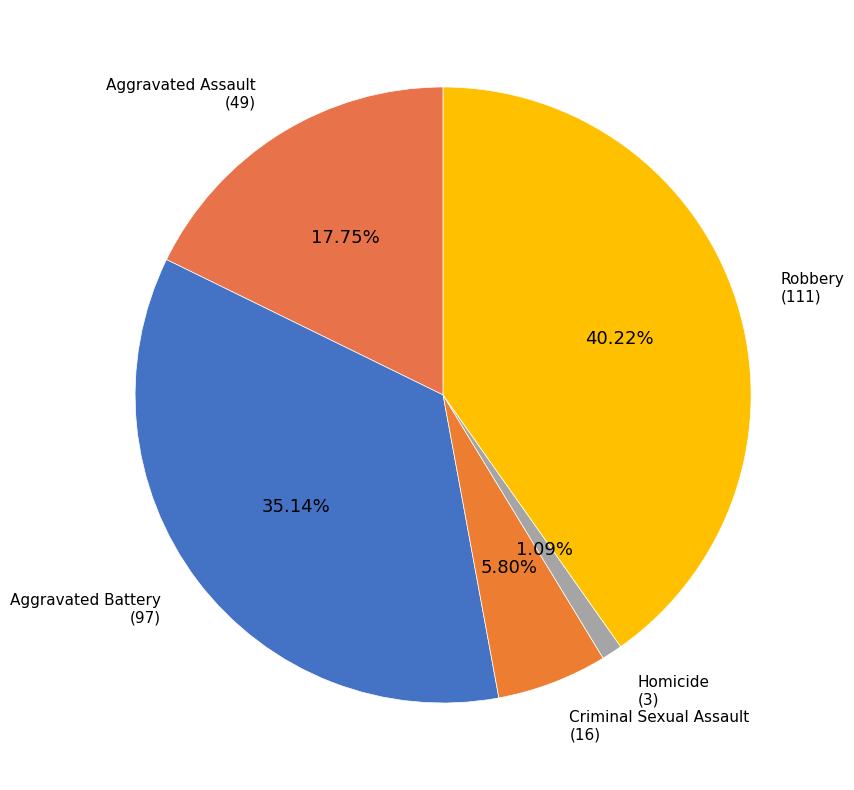

To the nearest percent, what is the average slice percentage?

20%